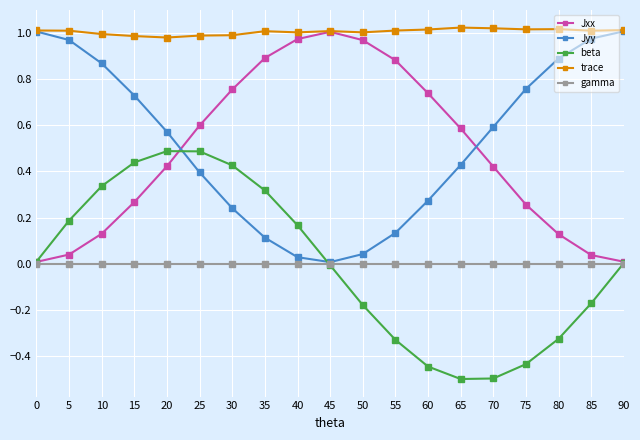

What is the maximum value for beta?

0.5